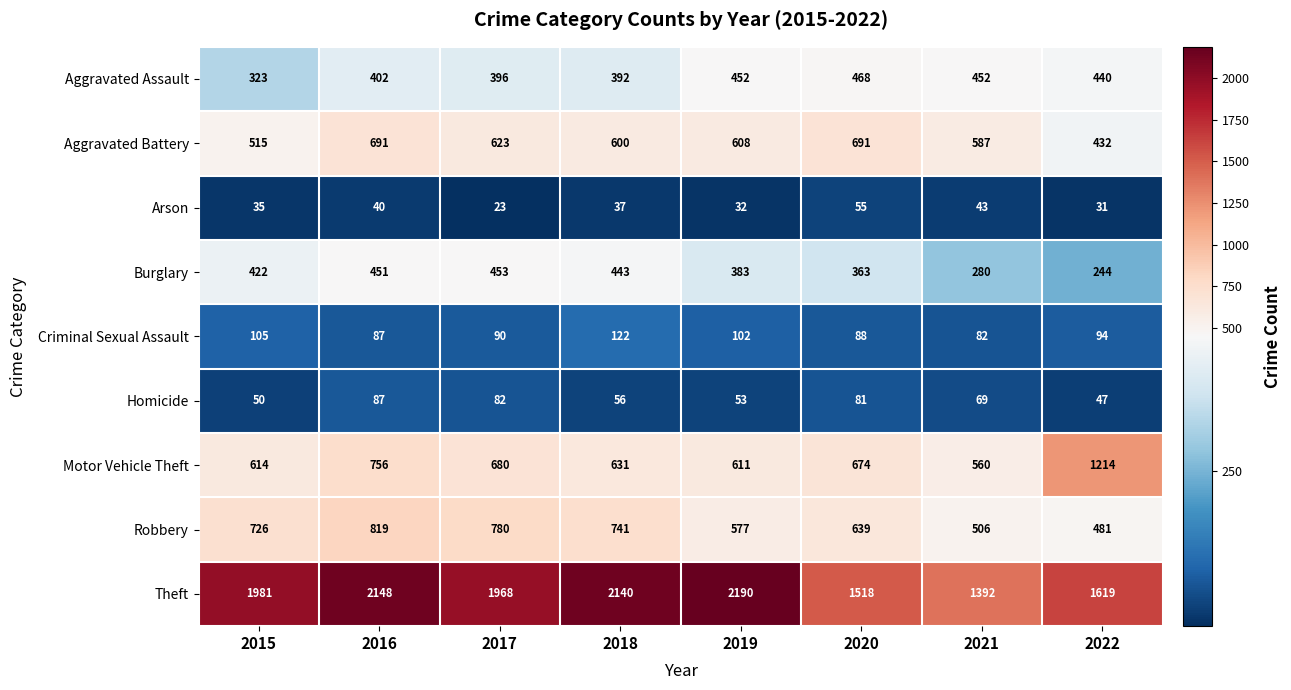

Is it true that Motor Vehicle Theft equals 267 at 2018?

False